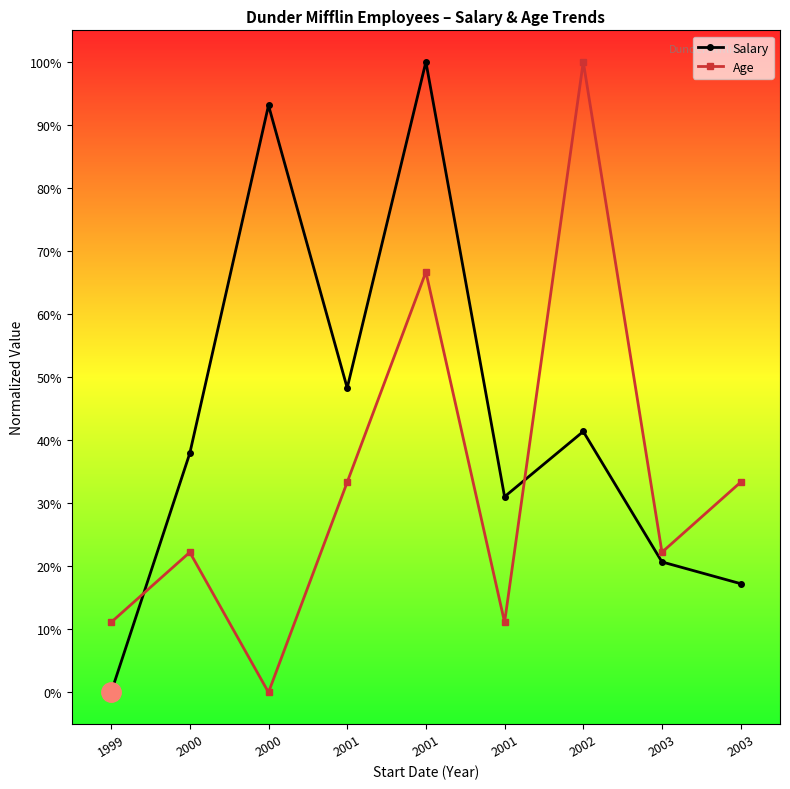

Is this an area chart (filled region under the line)?

No